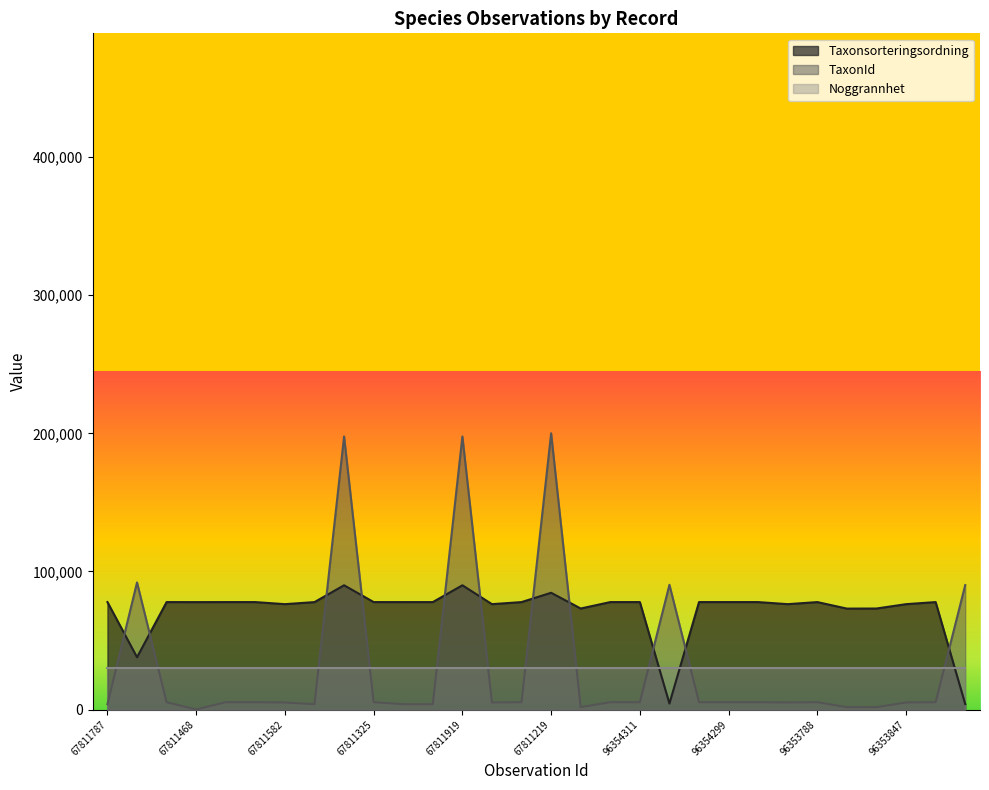

What position from the left is 67811326?

6